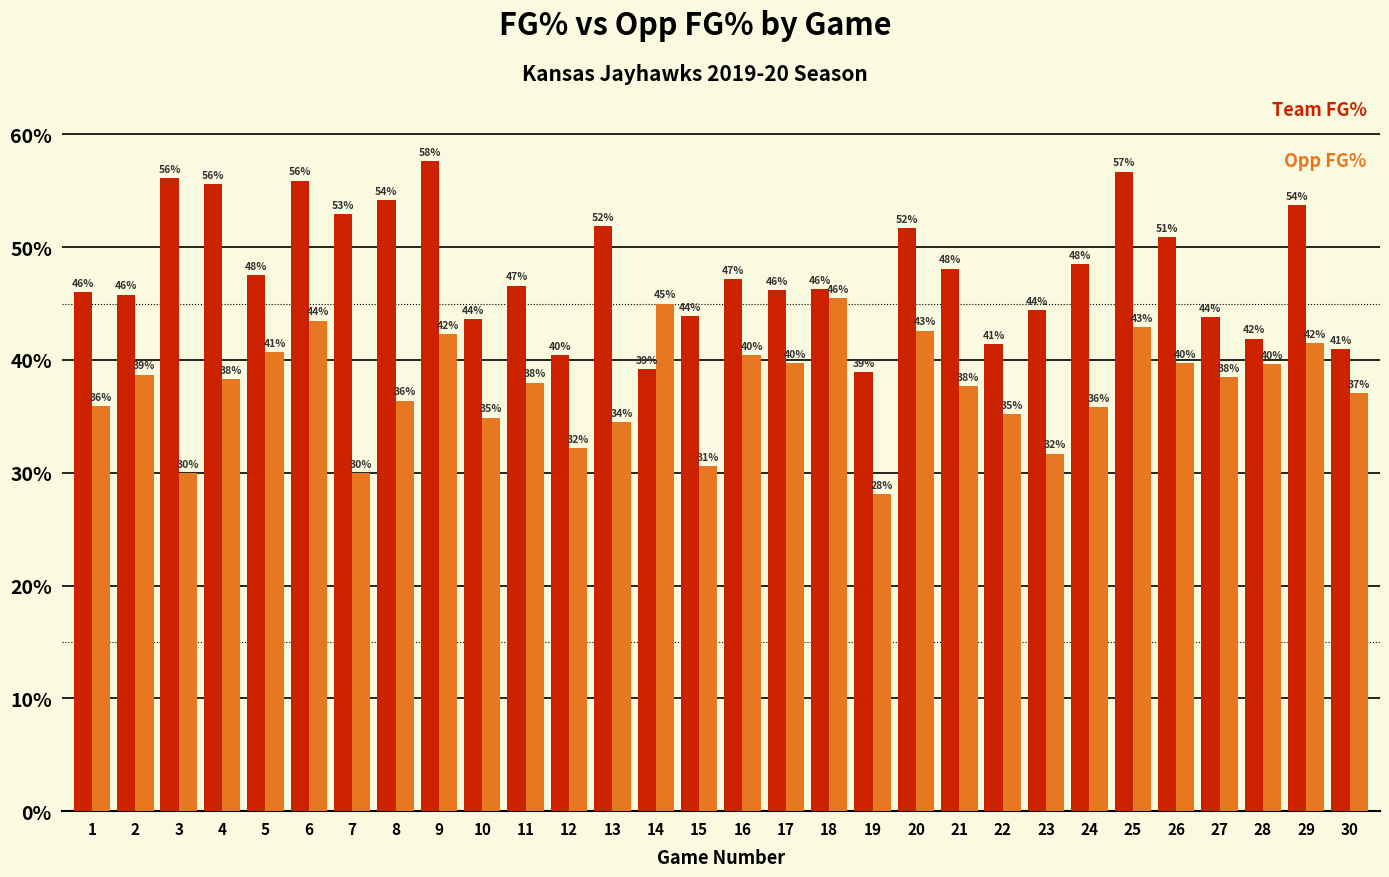

Reading left to right, extract all data points from this chart.

FG%: 0.5	0.5	0.6	0.6	0.5	0.6	0.5	0.5	0.6	0.4	0.5	0.4	0.5	0.4	0.4	0.5	0.5	0.5	0.4	0.5	0.5	0.4	0.4	0.5	0.6	0.5	0.4	0.4	0.5	0.4
Opp FG%: 0.4	0.4	0.3	0.4	0.4	0.4	0.3	0.4	0.4	0.3	0.4	0.3	0.3	0.5	0.3	0.4	0.4	0.5	0.3	0.4	0.4	0.4	0.3	0.4	0.4	0.4	0.4	0.4	0.4	0.4